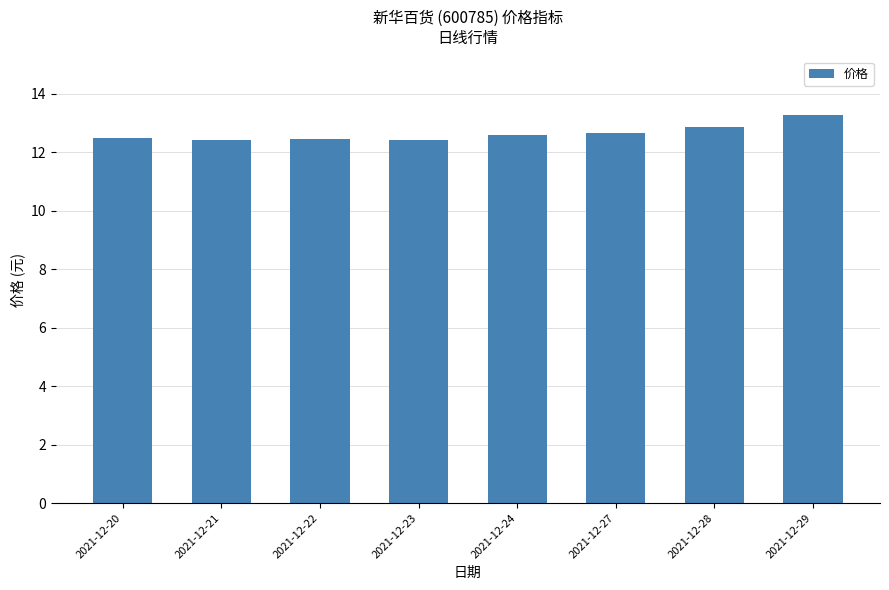

Does the chart contain stacked bars?

No